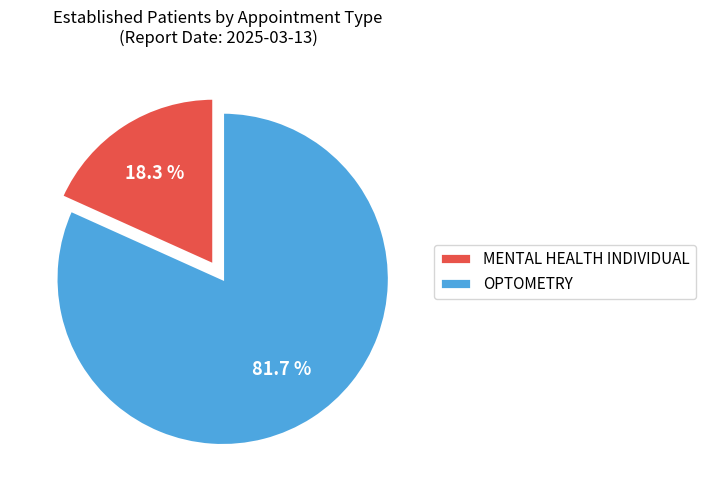

True or false: MENTAL HEALTH INDIVIDUAL accounts for 31% of the total.

False